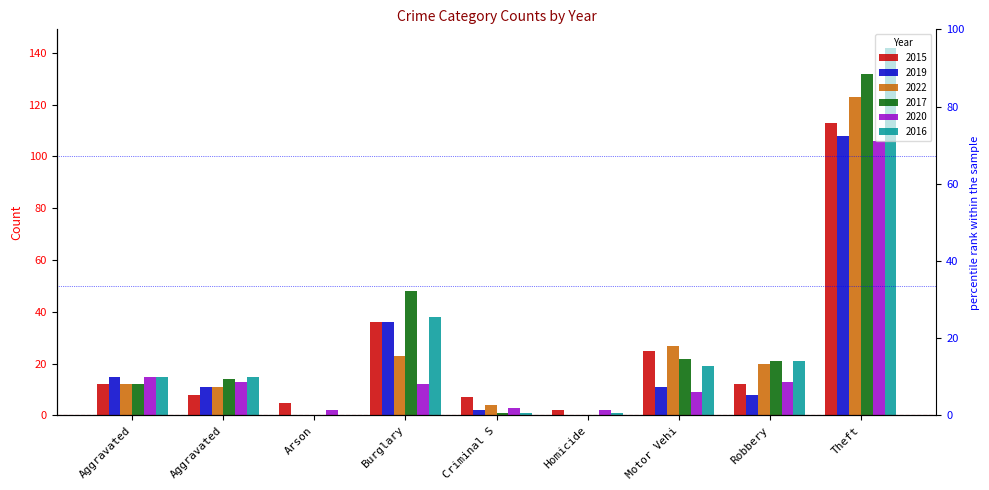

How many data points in 2015 are above 12?

3